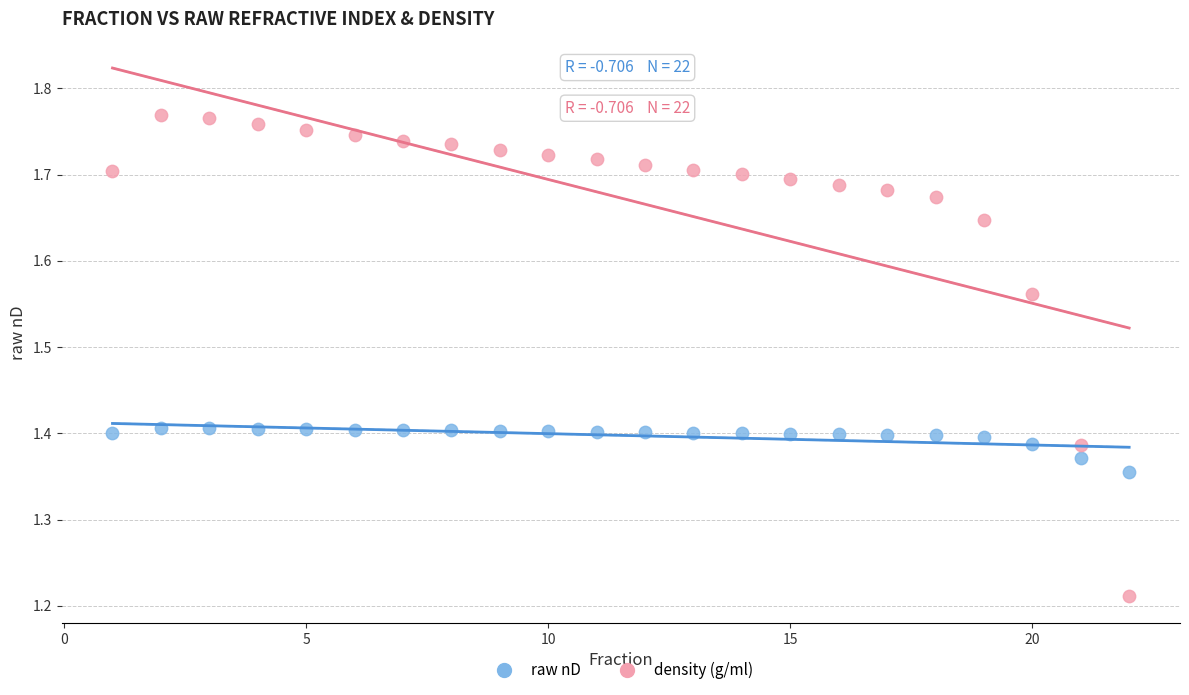

Across all data points, what is the range of X values (max minus min)?

21.0